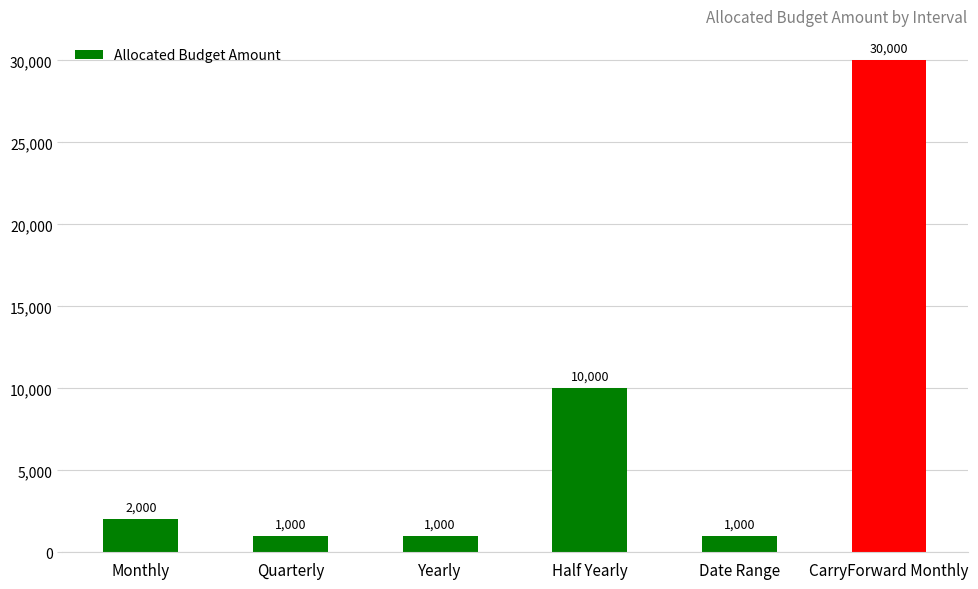

What value does the data have at Quarterly, to the nearest 10?

1000